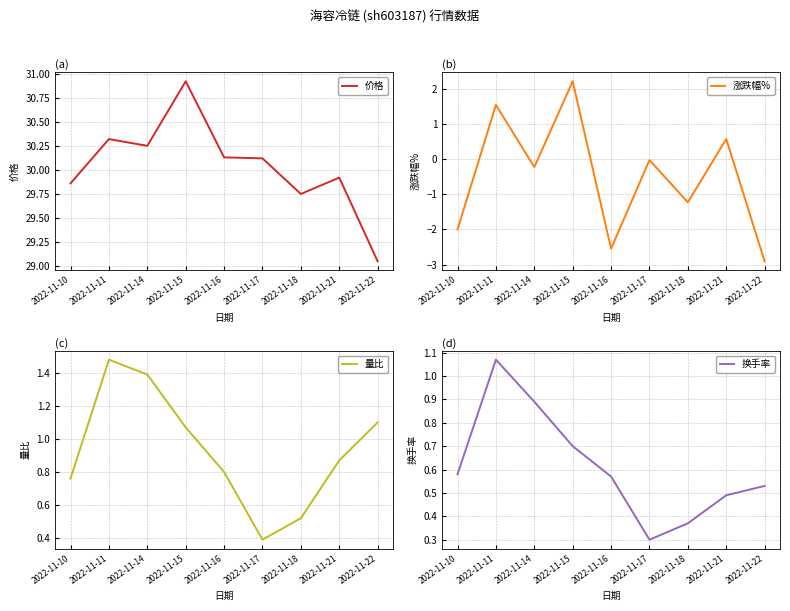

What are all the series names shown in the legend?

价格, 涨跌幅%, 量比, 换手率